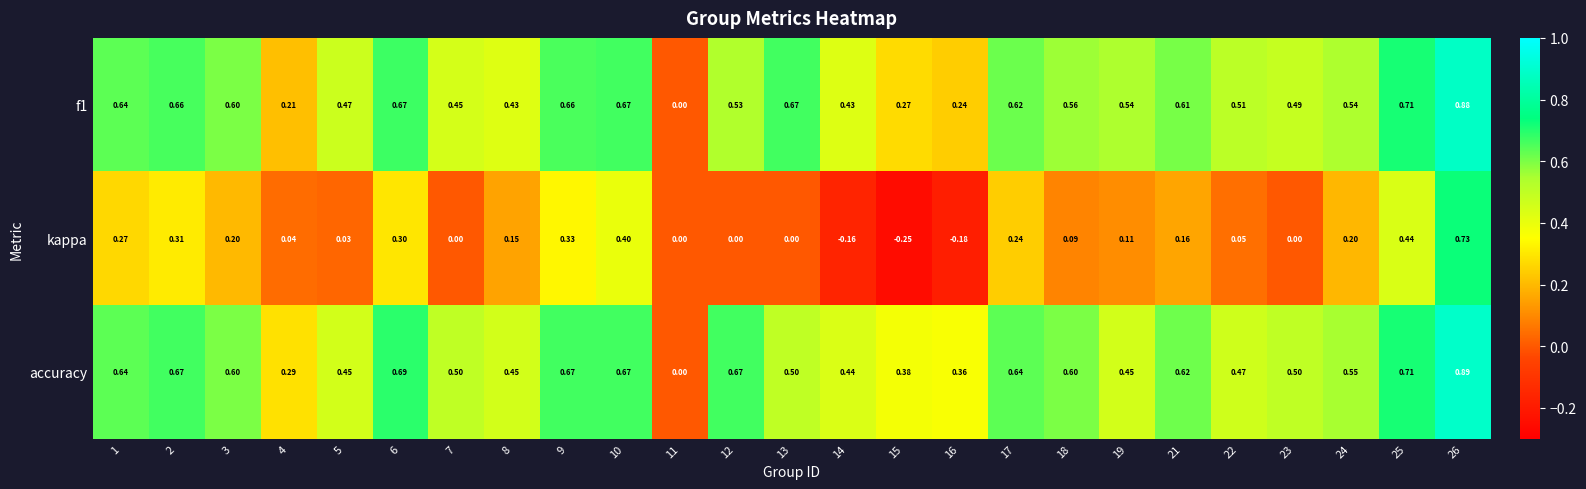

At which category is the sum across all series the highest?

26